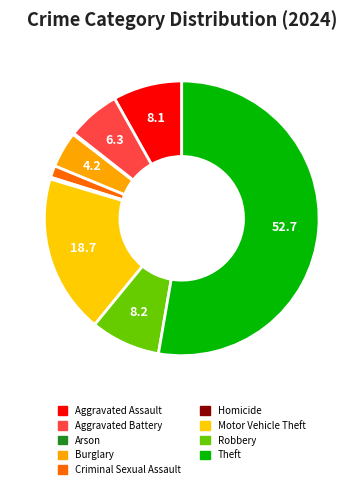

To the nearest percent, what portion does Theft represent?

53%